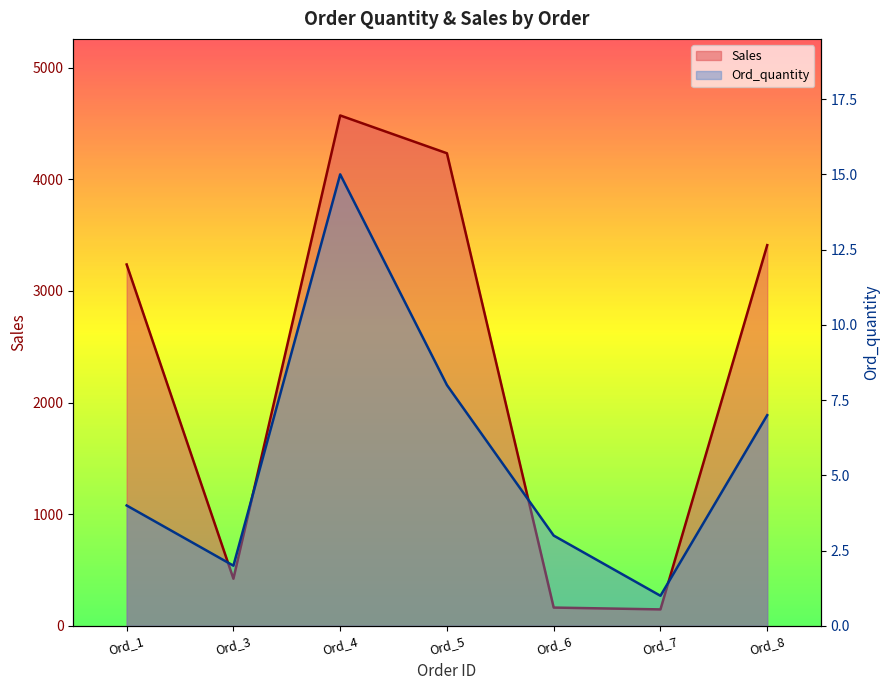

List the labels in order of Ord_quantity value, largest first.

Ord_4, Ord_5, Ord_8, Ord_1, Ord_6, Ord_3, Ord_7